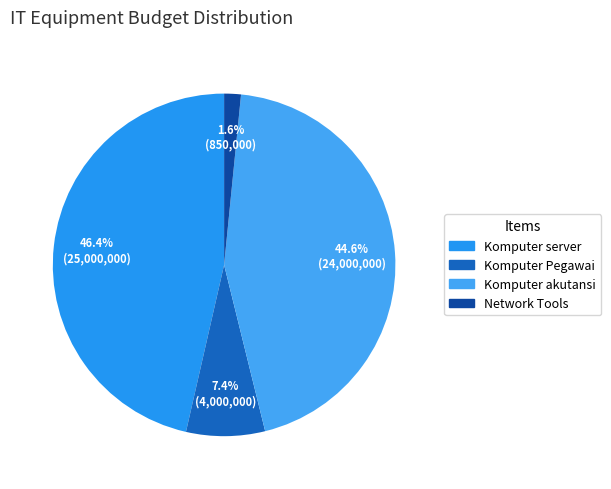

The Network Tools slice represents 1% of the pie. True or false?

False